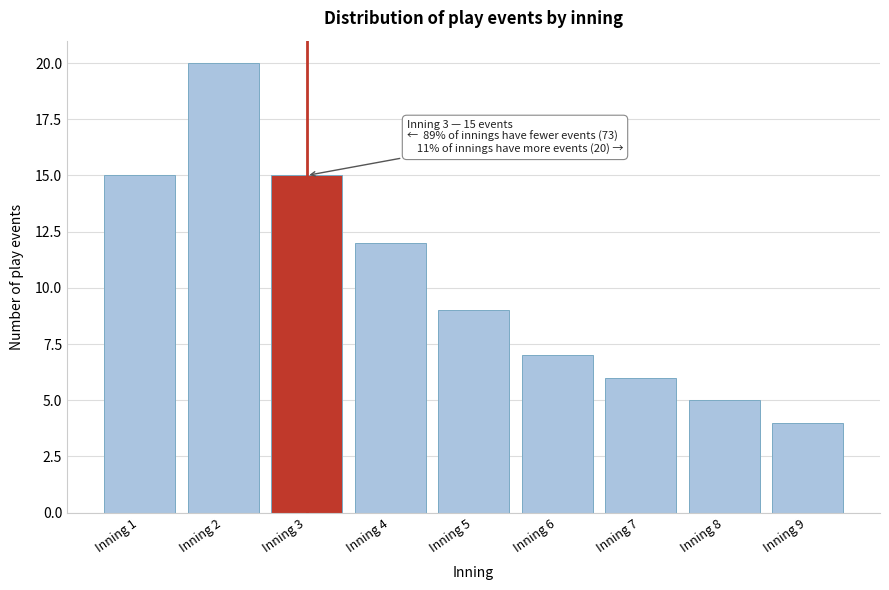

Which range on the x-axis has the tallest bar?

1.5 to 2.5